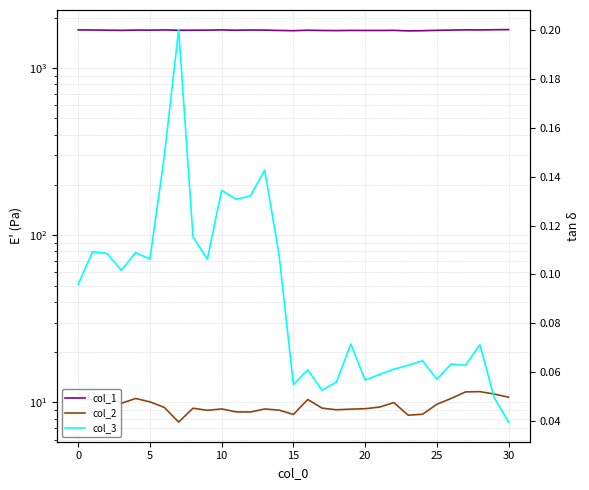

True or false: col_1 has more than 1 points higher than both neighbors.

True